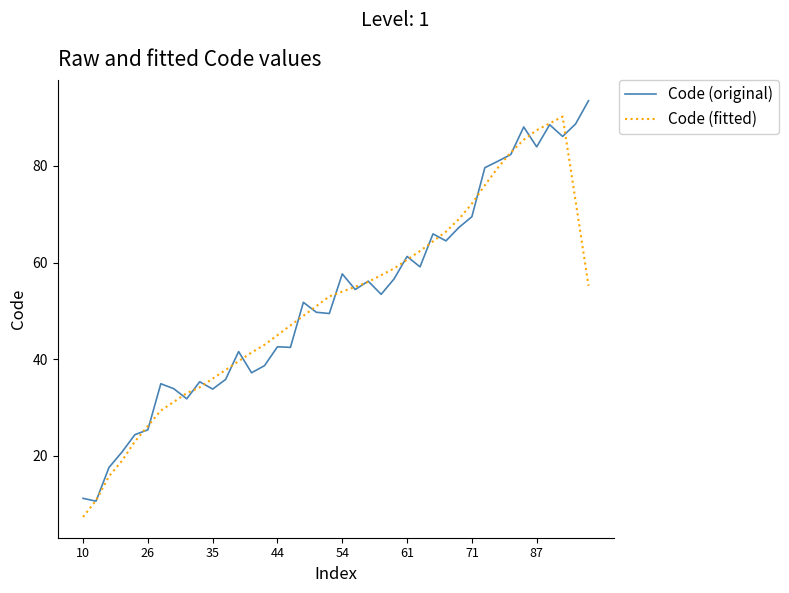

What is the lowest value of the Code (original) series?

10.7